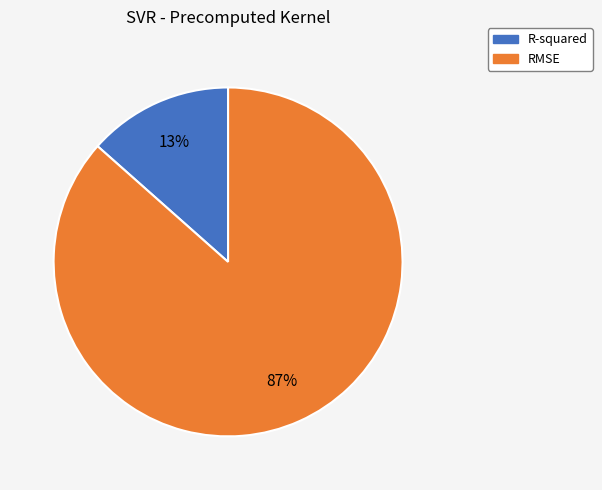

To the nearest percent, what percentage of the pie is RMSE?

87%